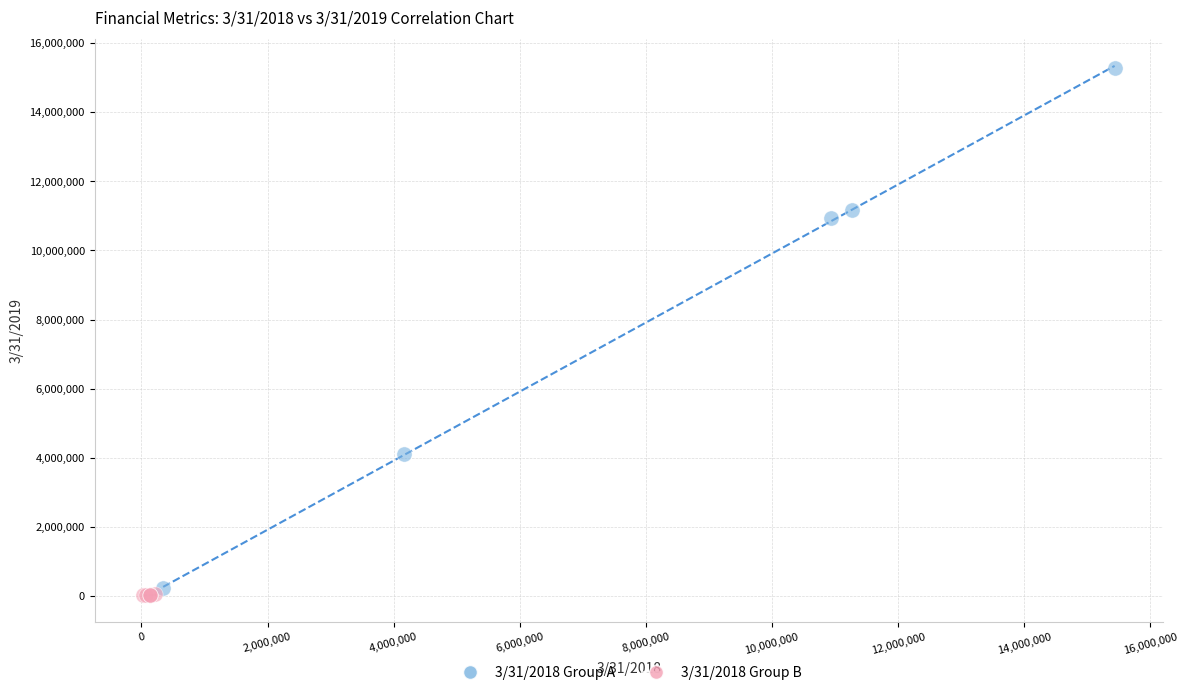

Which series contains the highest Y value?

3/31/2018 Group A